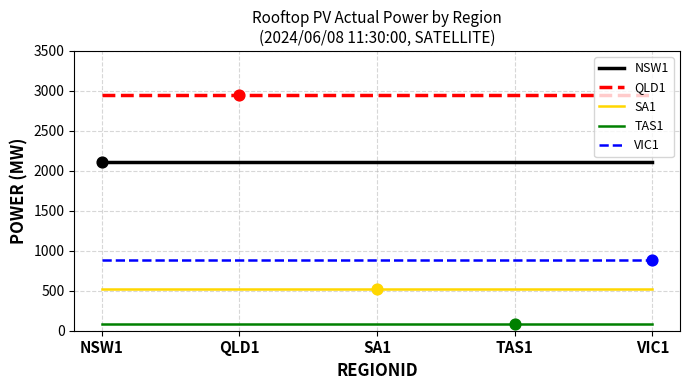

Which series has the largest total across all categories?

QLD1